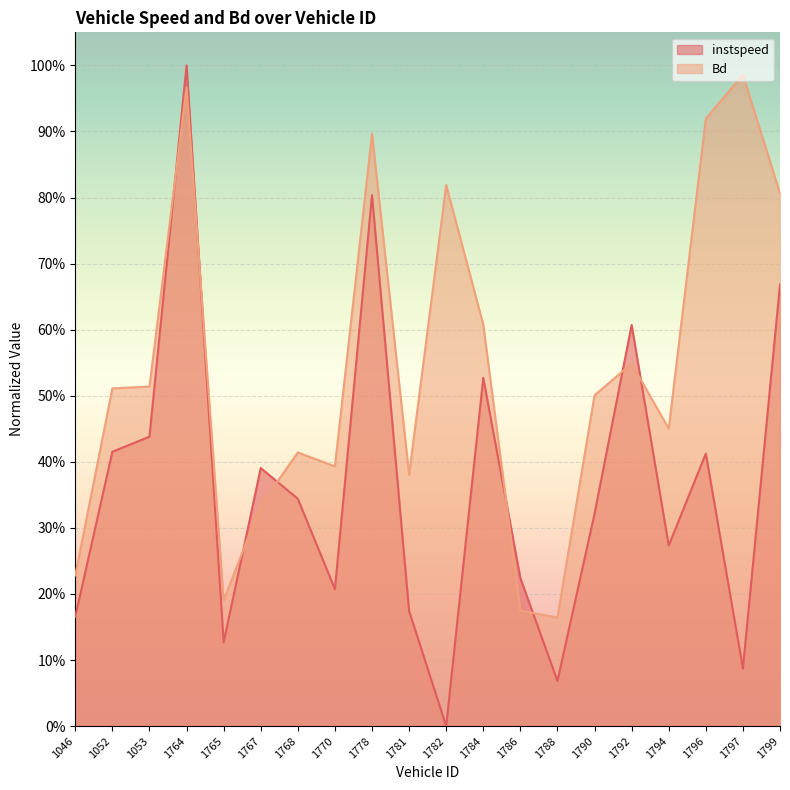

Reading left to right, transcribe all the data shown in this chart.

instspeed: 1046=0.2	1052=0.4	1053=0.4	1764=1.0	1765=0.1	1767=0.4	1768=0.3	1770=0.2	1778=0.8	1781=0.2	1782=0.0	1784=0.5	1786=0.2	1788=0.1	1790=0.3	1792=0.6	1794=0.3	1796=0.4	1797=0.1	1799=0.7
Bd: 1046=0.2	1052=0.5	1053=0.5	1764=1.0	1765=0.2	1767=0.3	1768=0.4	1770=0.4	1778=0.9	1781=0.4	1782=0.8	1784=0.6	1786=0.2	1788=0.2	1790=0.5	1792=0.5	1794=0.5	1796=0.9	1797=1.0	1799=0.8